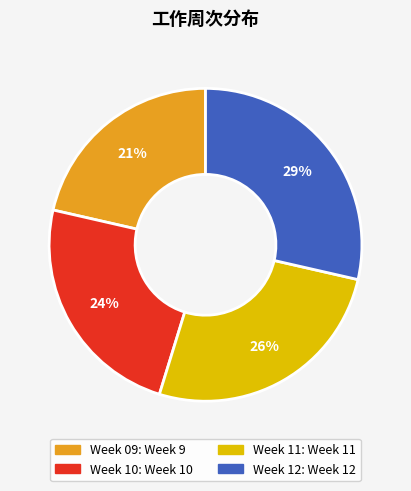

To the nearest percent, what is the average slice percentage?

25%